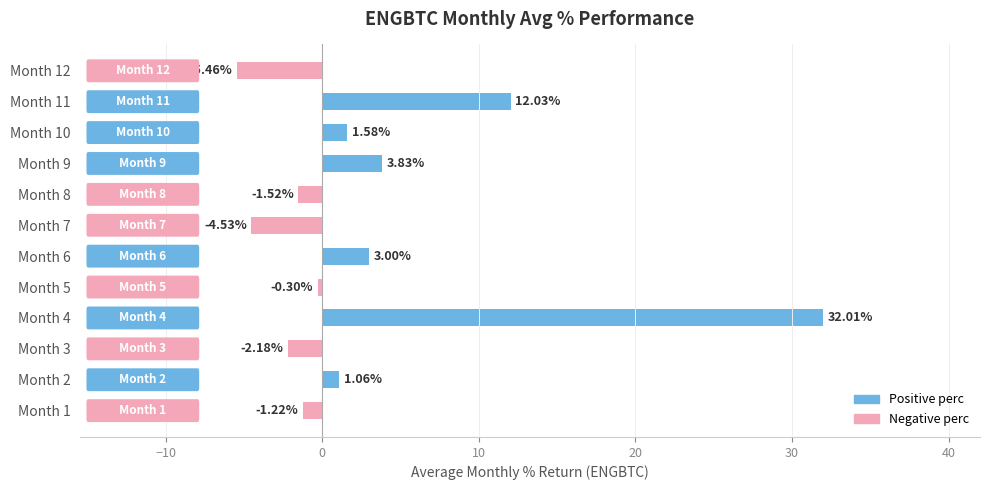

Rank the categories by value from lowest to highest.

Month 12, Month 7, Month 3, Month 8, Month 1, Month 5, Month 2, Month 10, Month 6, Month 9, Month 11, Month 4